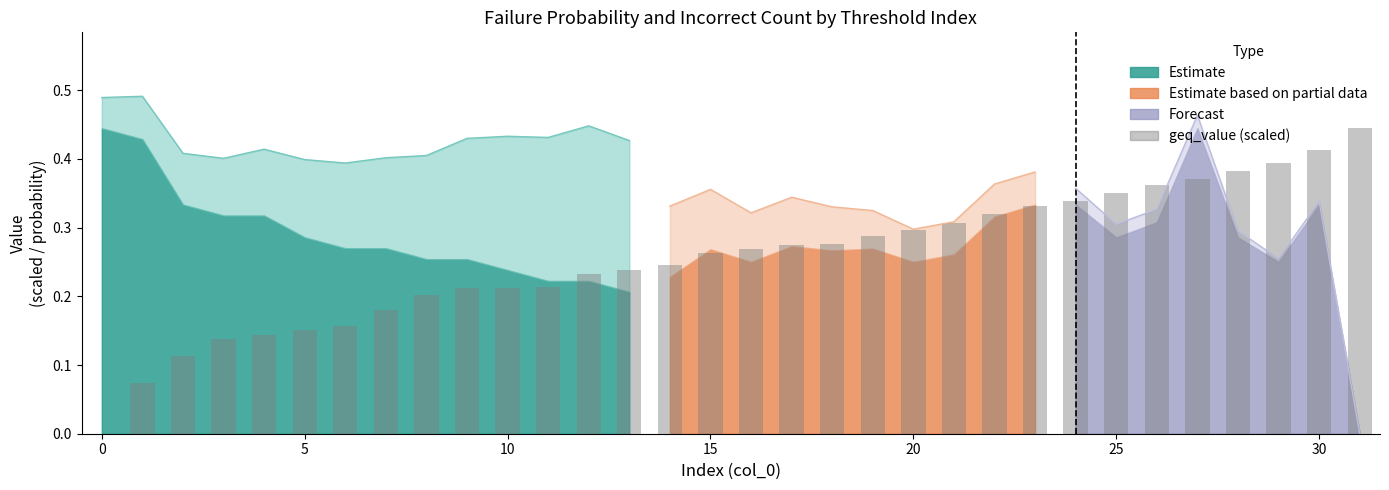

What is the difference between the values at 11 and 28?

0.2